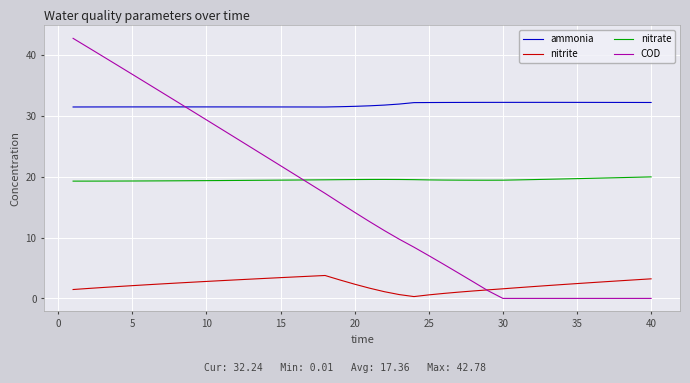

Which series has the widest spread of values?

COD